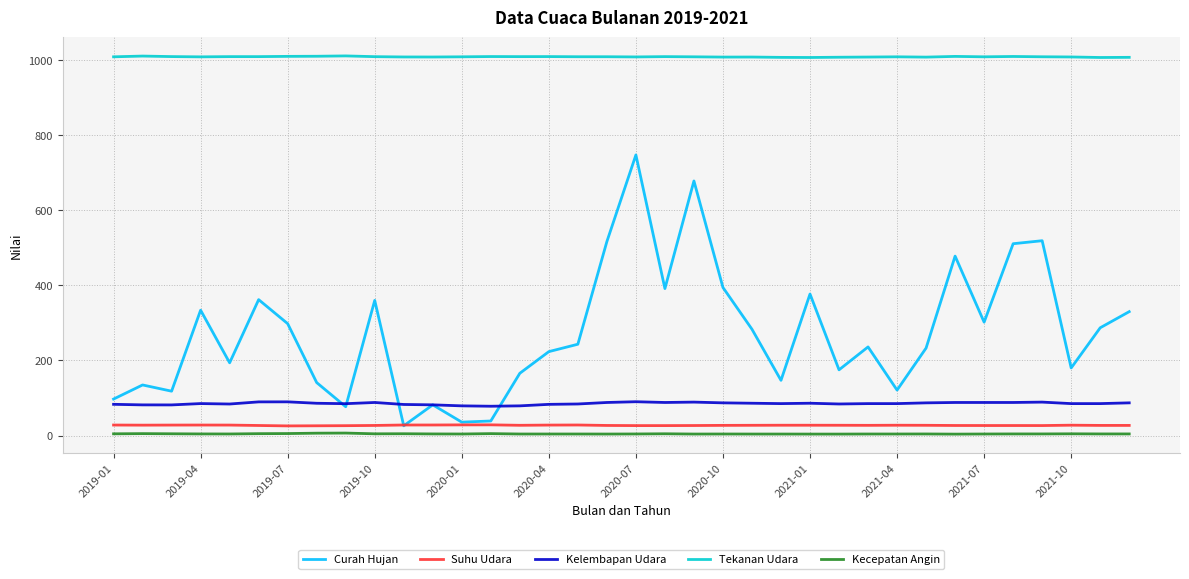

Which series has the largest total across all categories?

Tekanan Udara